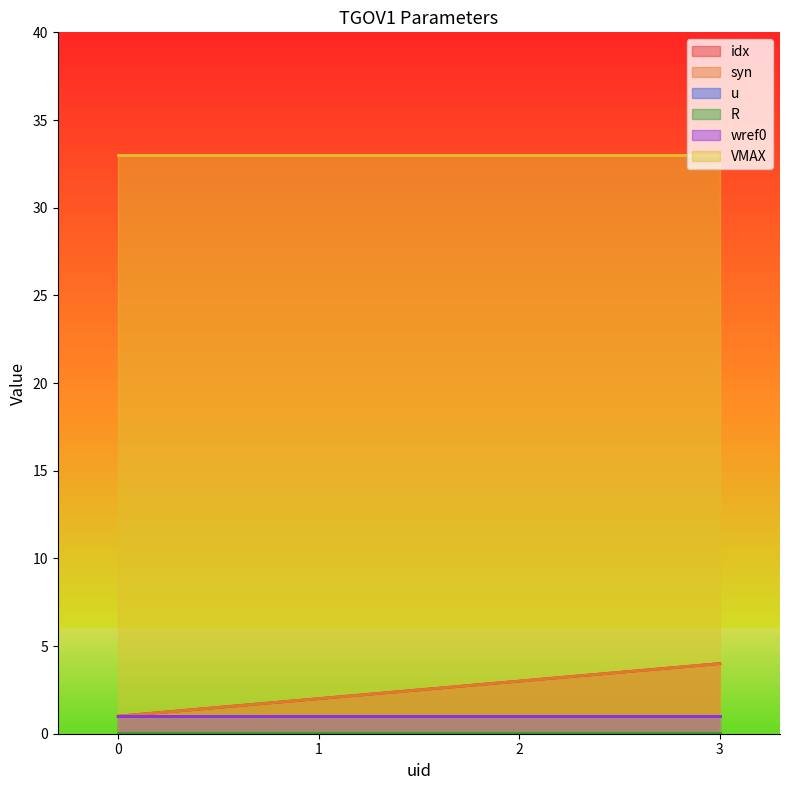

List the labels in order of syn value, largest first.

3, 2, 1, 0